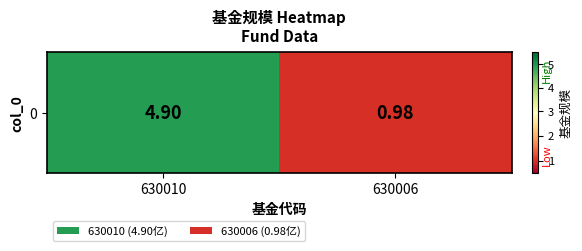

At which label does the data first exceed 4?

630010